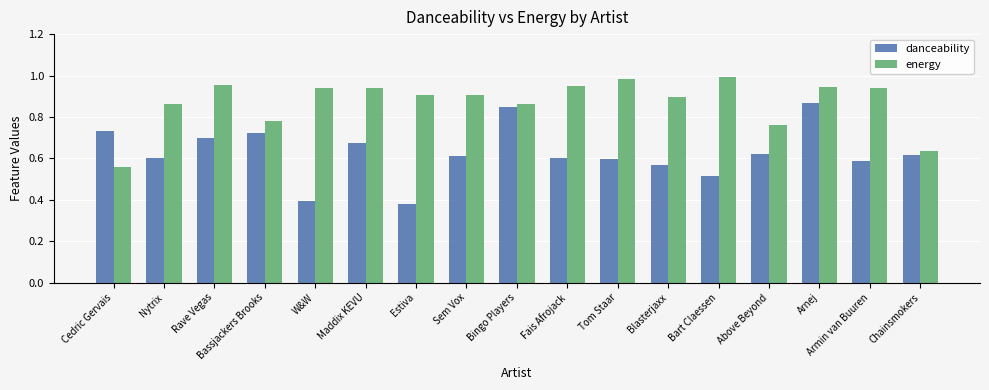

What is the total value across all series at Maddix KEVU?

1.6